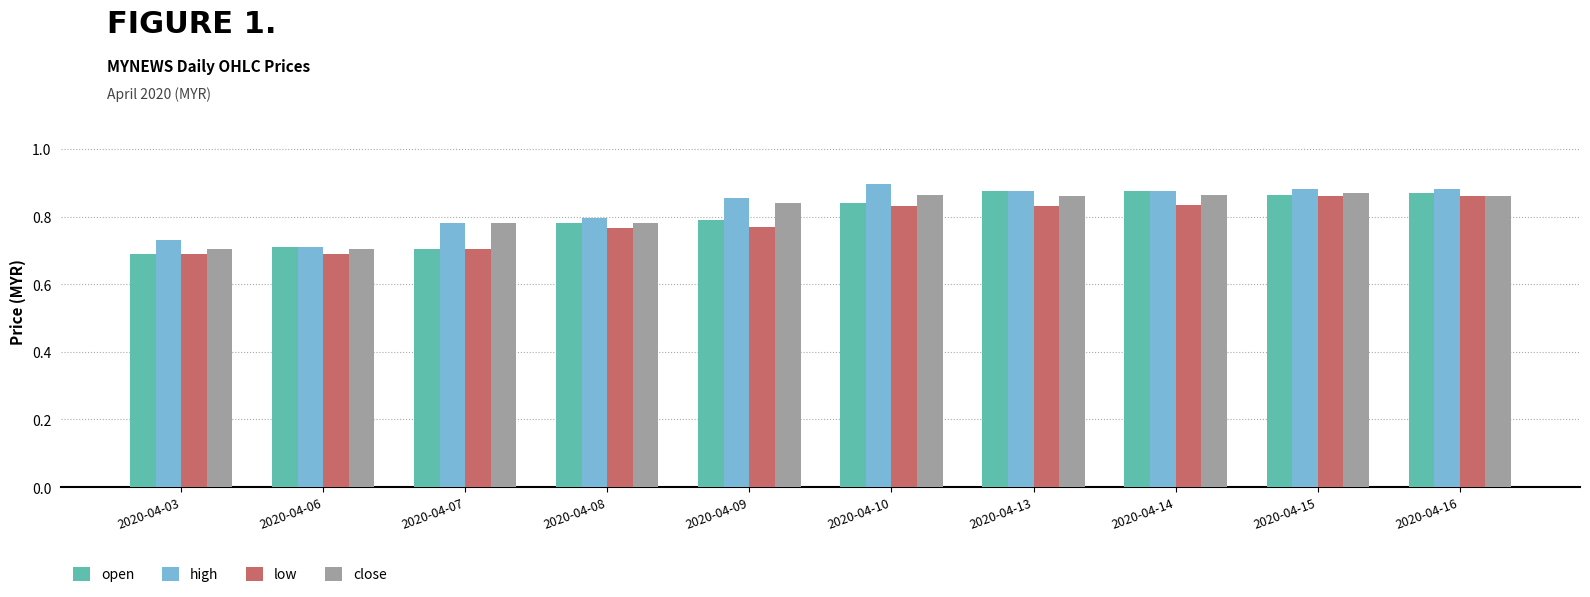

What is the sum of the open values at 2020-04-16 and 2020-04-06?

1.6